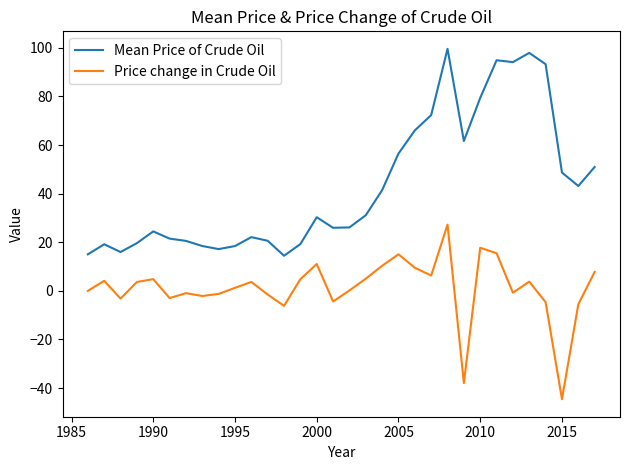

List the series in order of their peak value, lowest first.

Price change in Crude Oil, Mean Price of Crude Oil